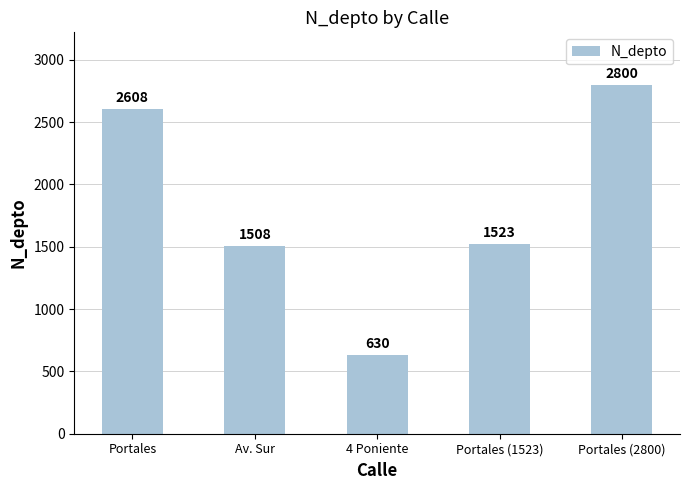

What is the label of the 2nd bar from the left?

Av. Sur